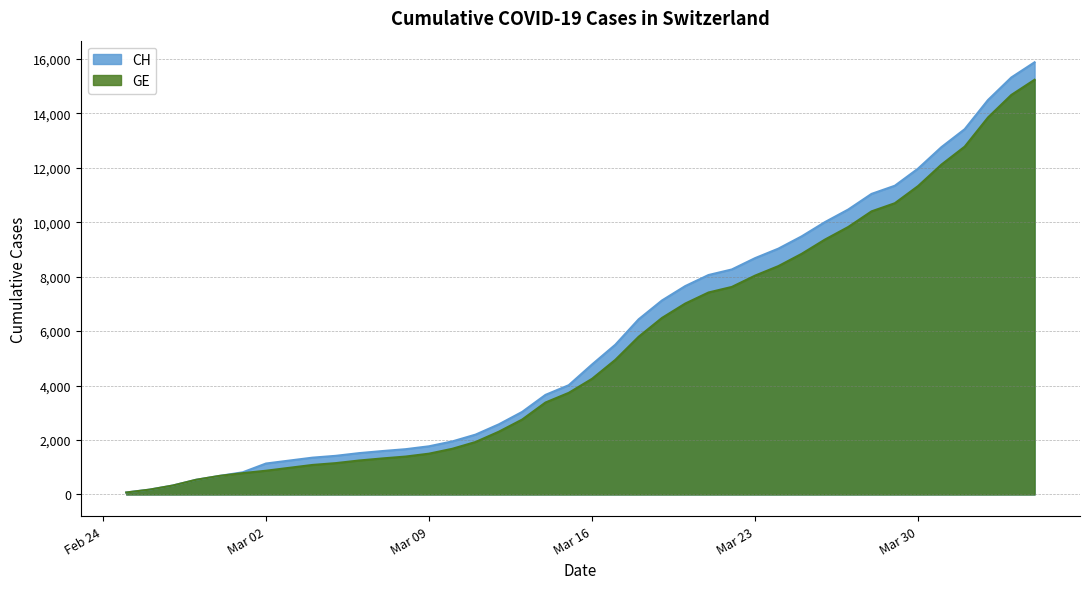

True or false: GE has more than 1 points higher than both neighbors.

False